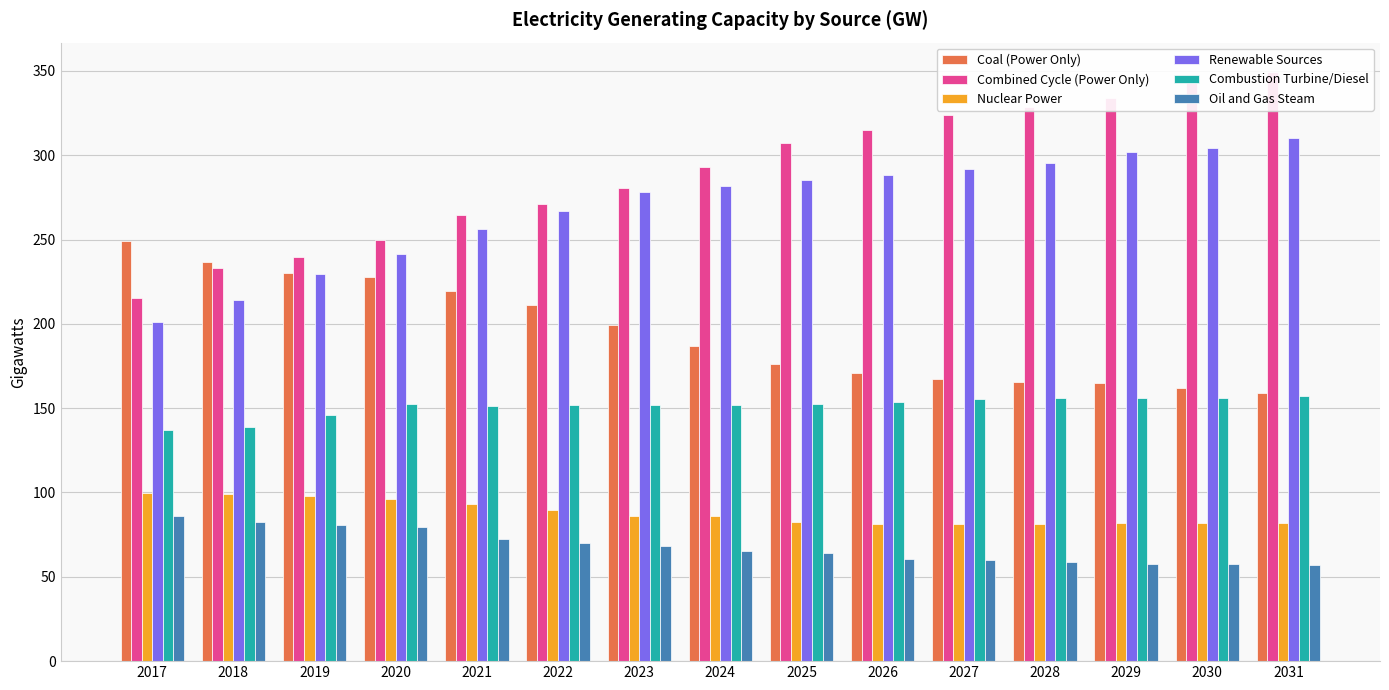

True or false: Oil and Gas Steam has a value of 86.2 at 2017.

True